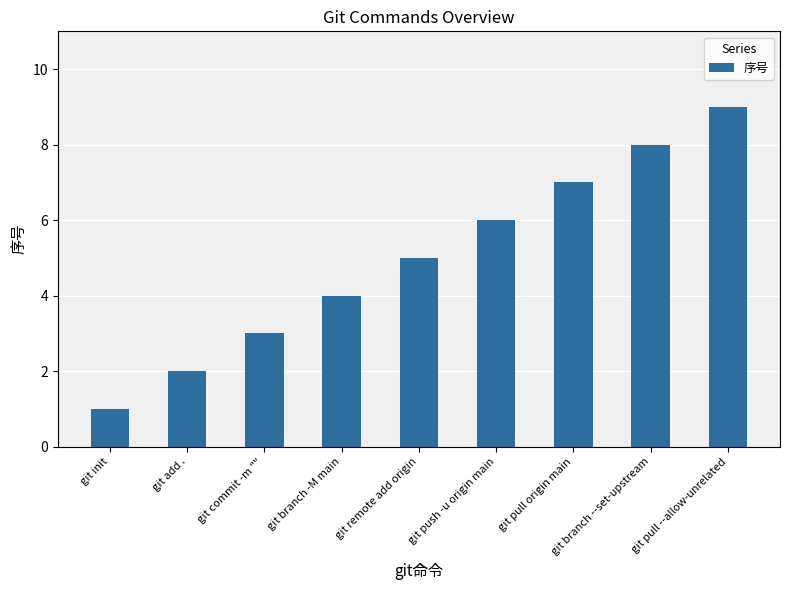

How many data points does each series have?

9